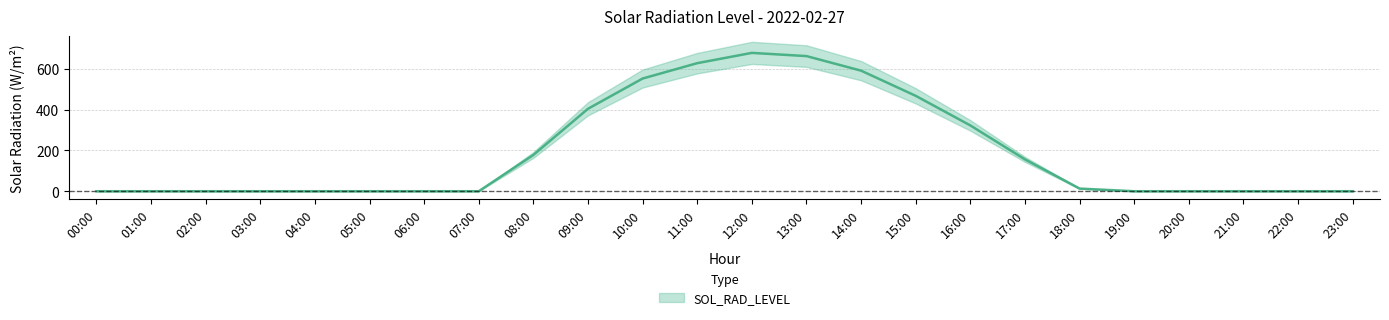

At which category does the chart reach its peak across all series?

12:00